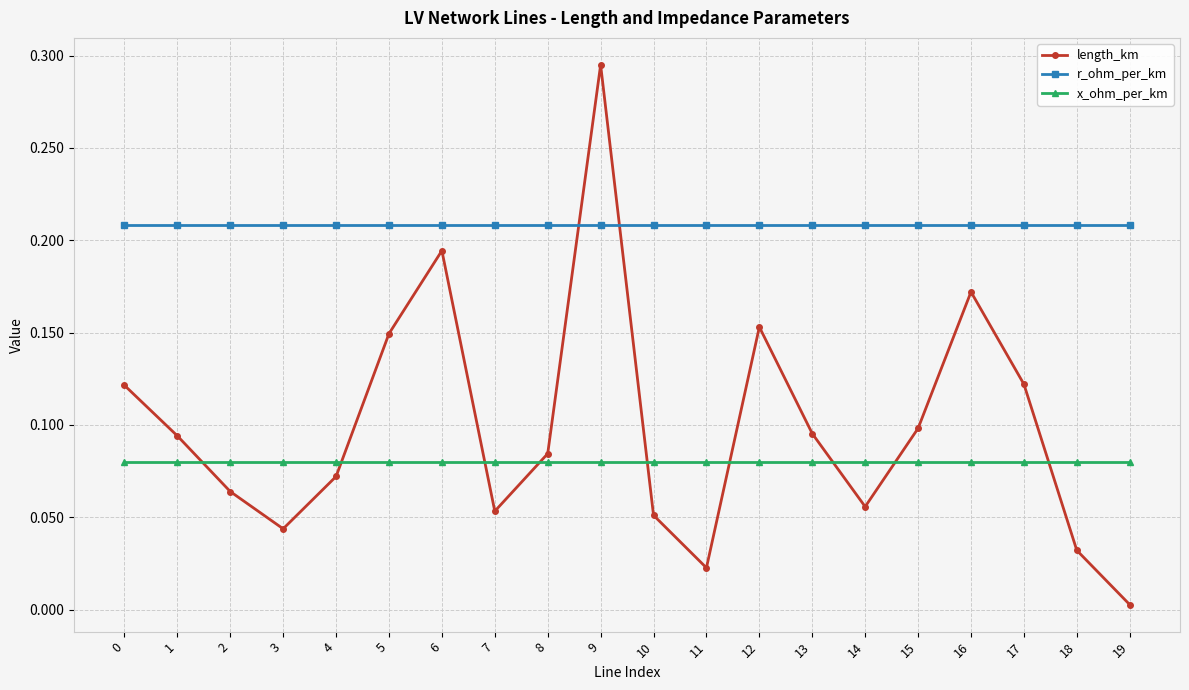

Rank the series by their maximum value, from lowest to highest.

x_ohm_per_km, r_ohm_per_km, length_km